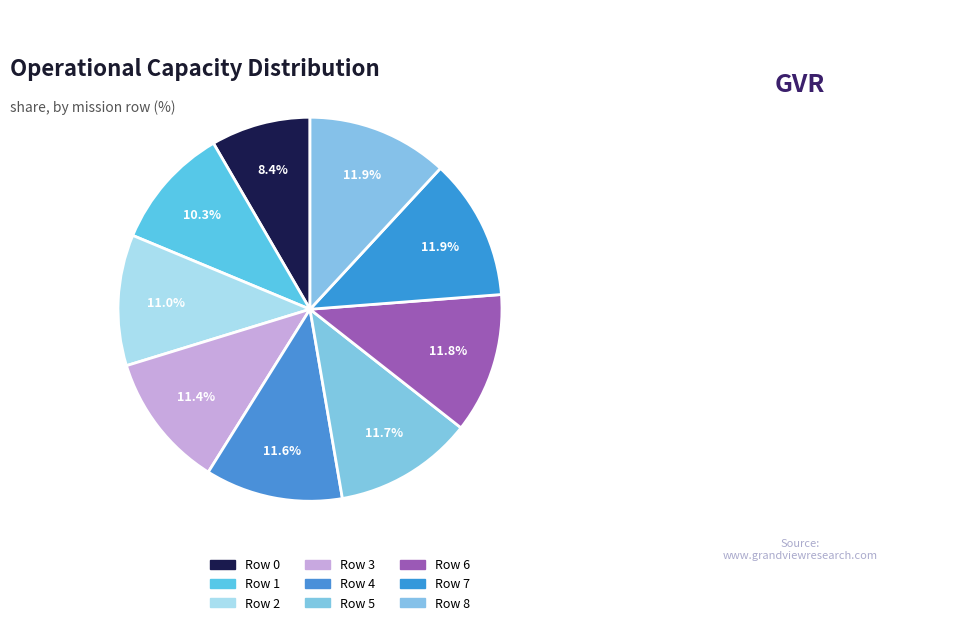

Is Row 6 the majority of the pie?

No